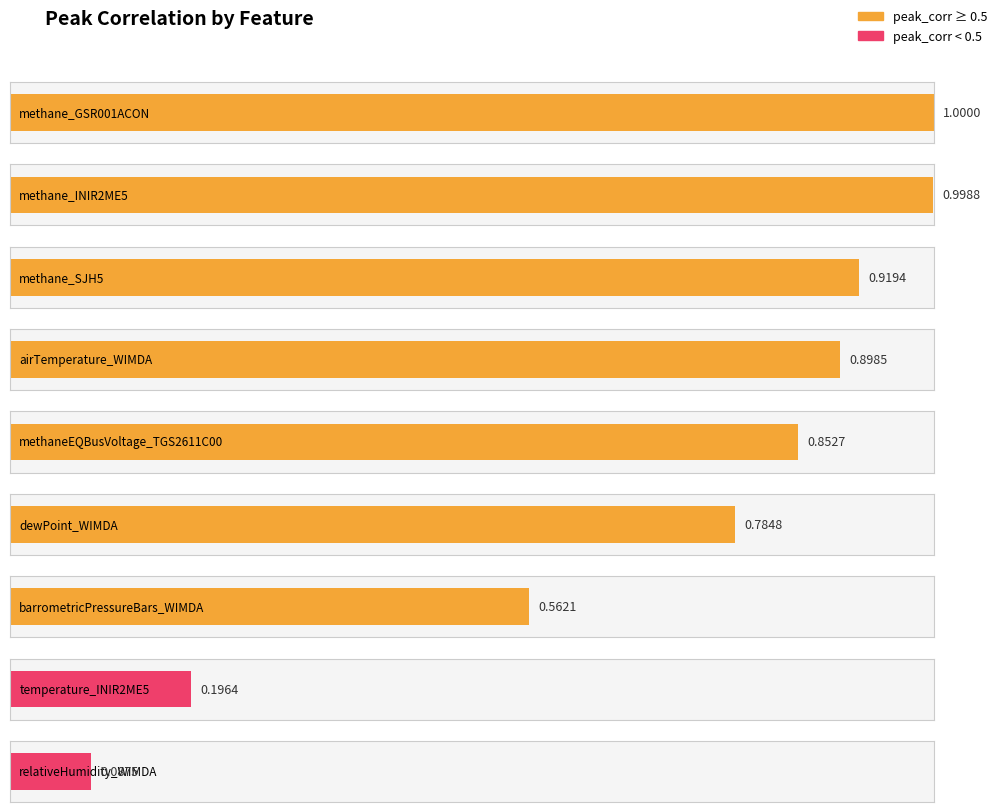

Which category has the lowest value across all series?

relativeHumidity_WIMDA